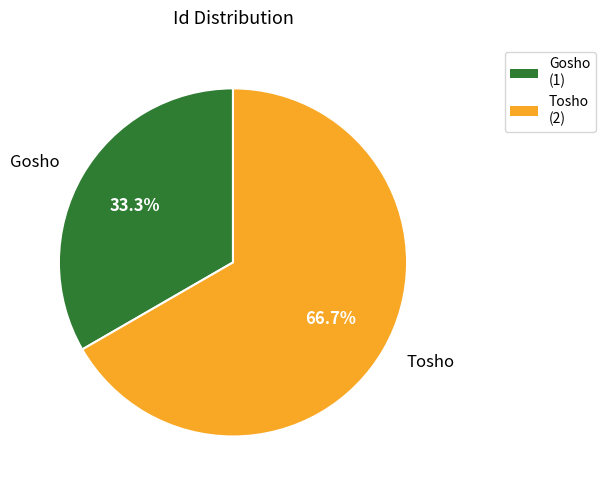

Does any single category account for the majority?

Yes